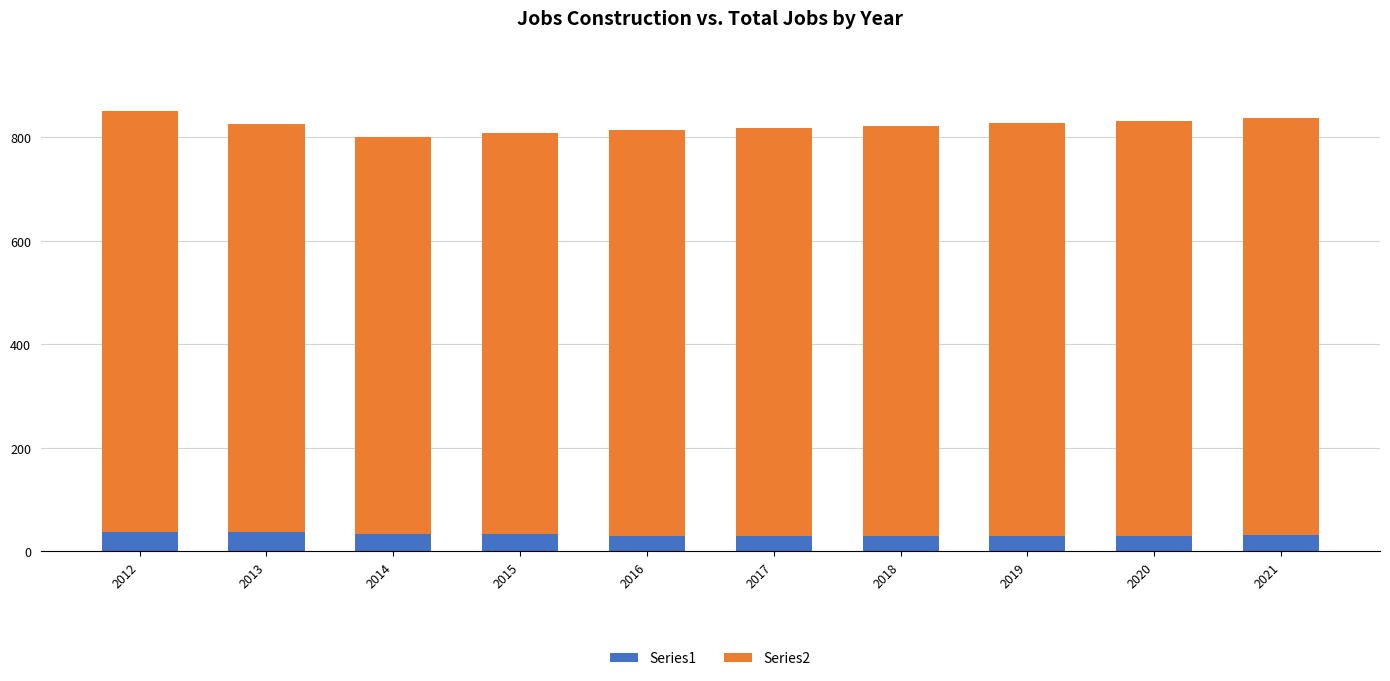

What is the total value across all series at 2017?

819